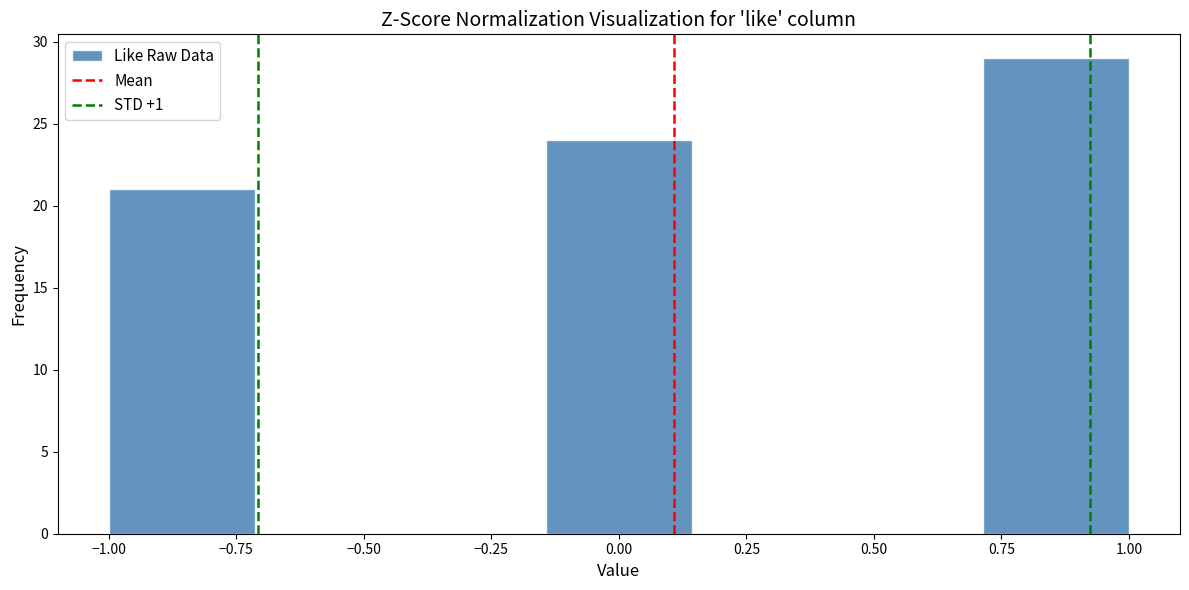

Reading left to right, list every bar in this chart as the range it spans on the x-axis followed by its height. Neither the bar edges nor the heights are printed on the chart, so give them approximately, as read against the axes.

-1.00 to -0.70: 21
-0.70 to -0.45: 0
-0.45 to -0.15: 0
-0.15 to 0.15: 24
0.15 to 0.45: 0
0.45 to 0.70: 0
0.70 to 1.00: 29